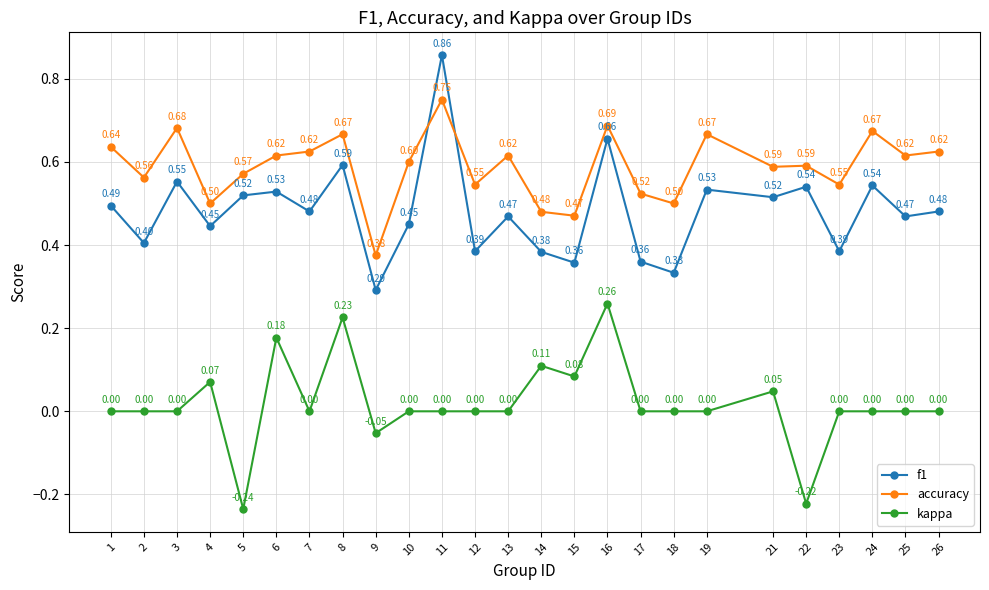

What is the difference between the second highest and minimum values in the kappa series?

0.5